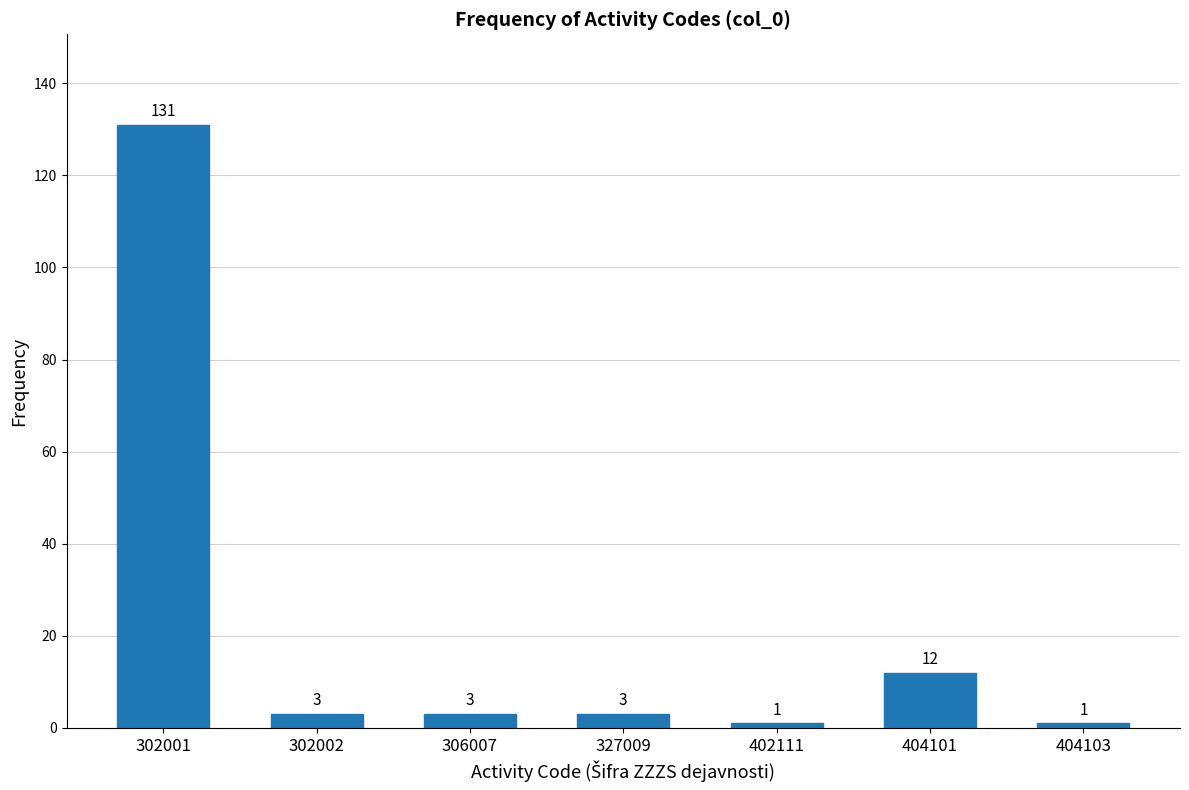

Reading right to left, list all the values displayed in this chart.

404103=1	404101=12	402111=1	327009=3	306007=3	302002=3	302001=131